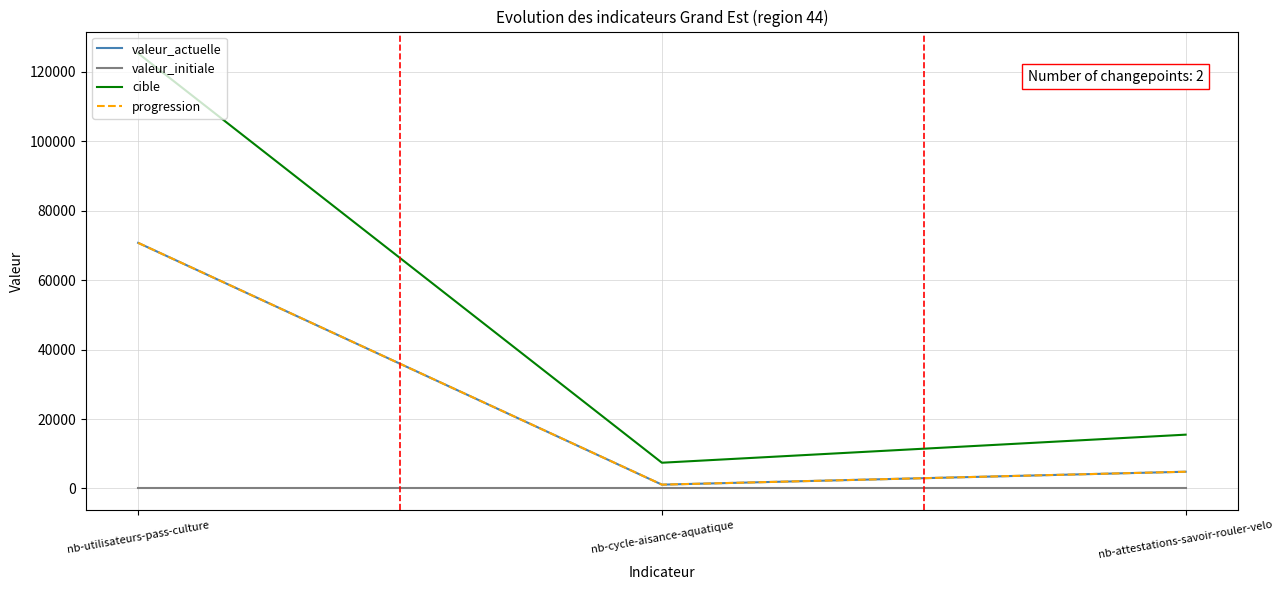

Does the chart have visible grid lines?

Yes